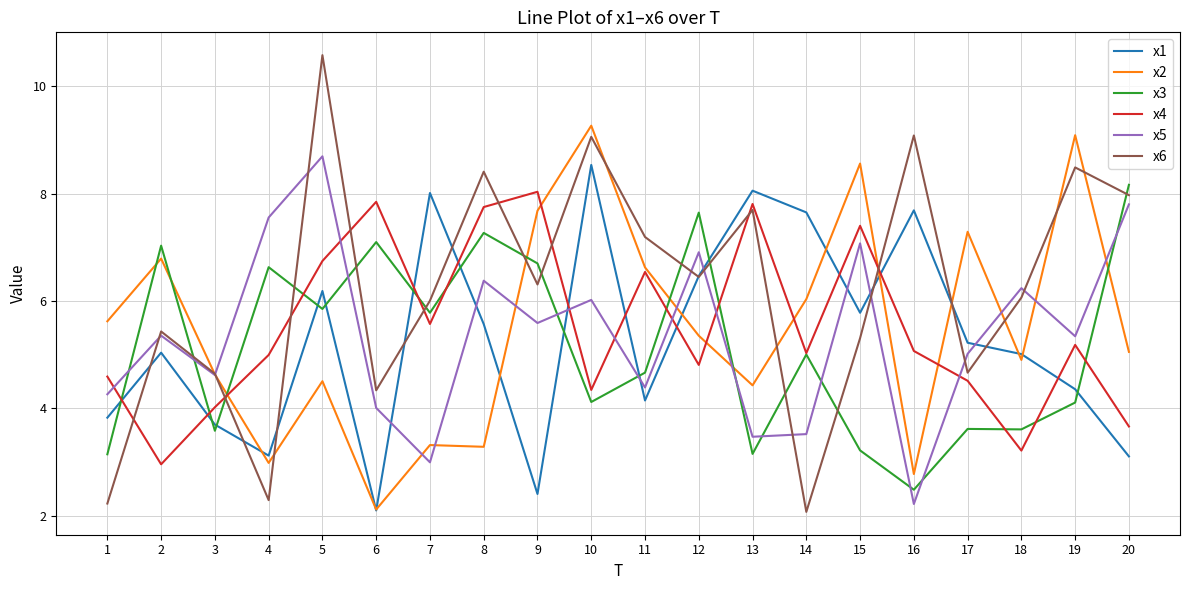

Between which two adjacent categories do x5 and x6 first intersect?

1 and 2